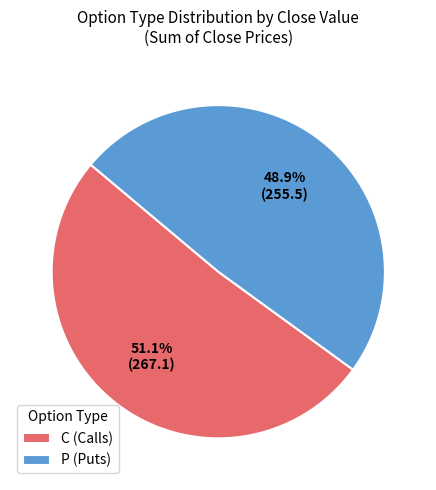

What is the total percentage of P (Puts) and C (Calls)?

100.0%